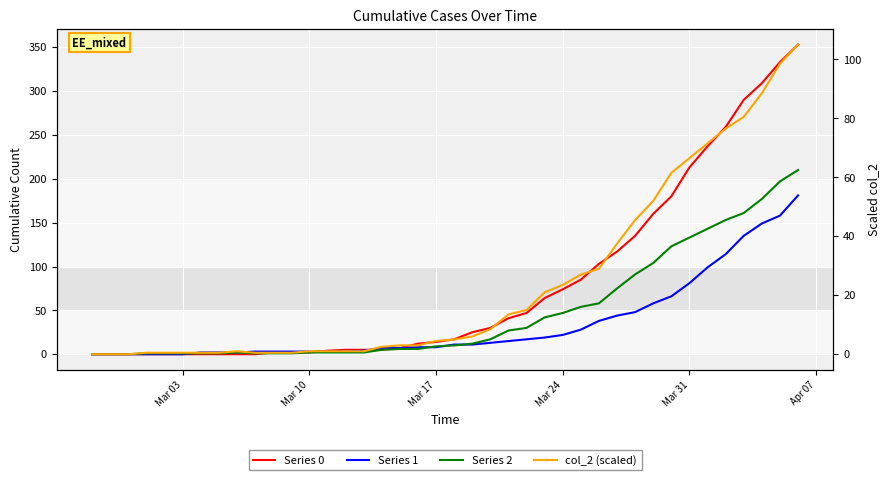

What is the value of the Series 0 point at the 21st from the left?

17.0